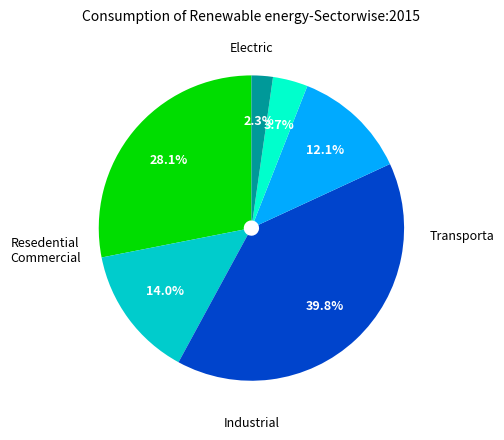

Is there a majority slice in this chart?

No